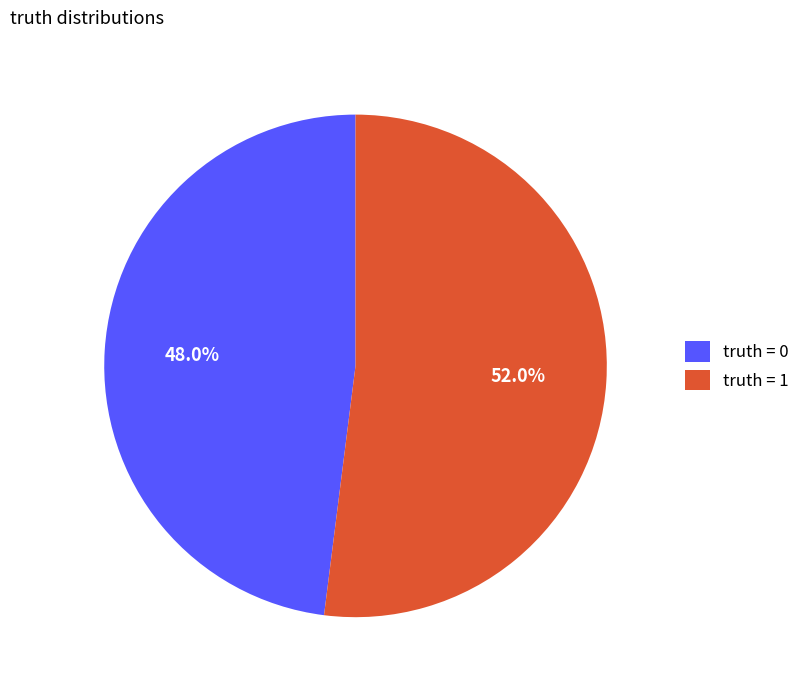

Rank the categories by value from highest to lowest.

truth = 1, truth = 0